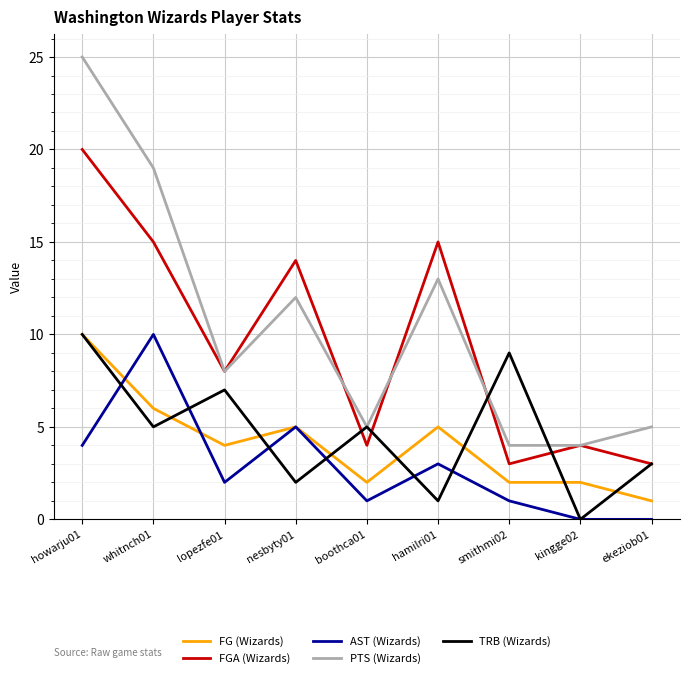

At which label is PTS (Wizards) closest to 14?

hamilri01